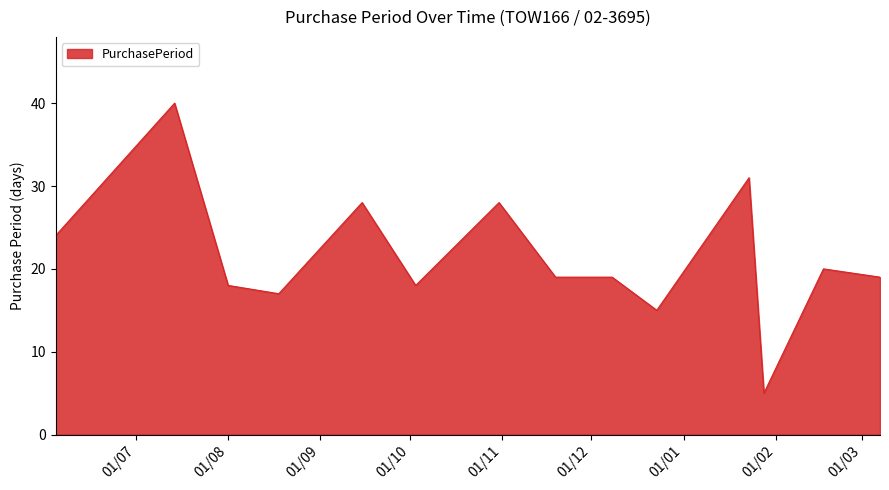

What is the maximum value shown in the chart?

40